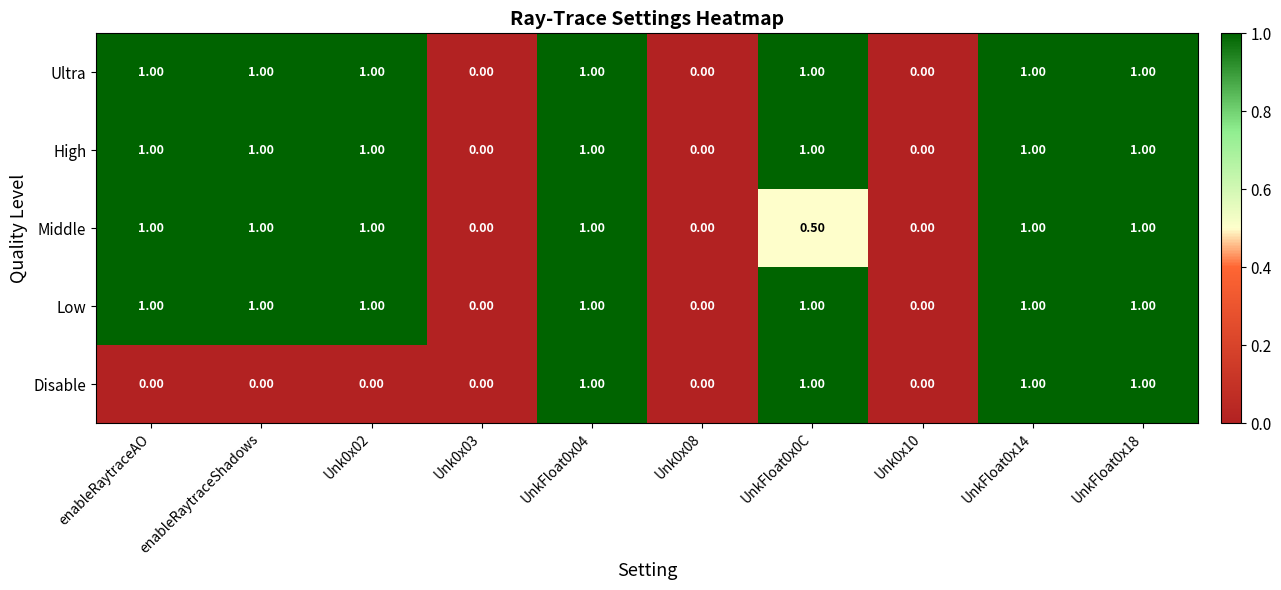

What is the difference between the second highest and second lowest values in the Middle series?

1.0